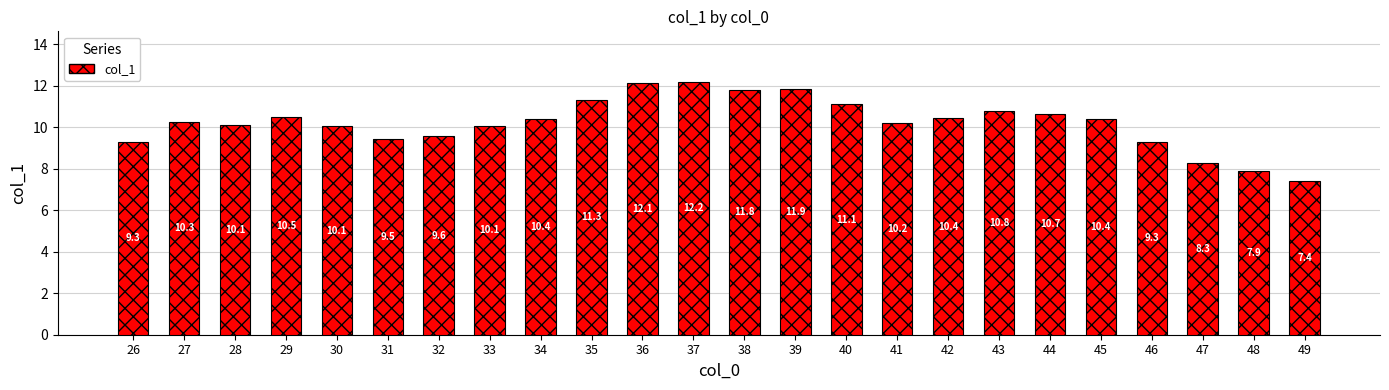

What is the value of the 17th bar from the left?

10.4